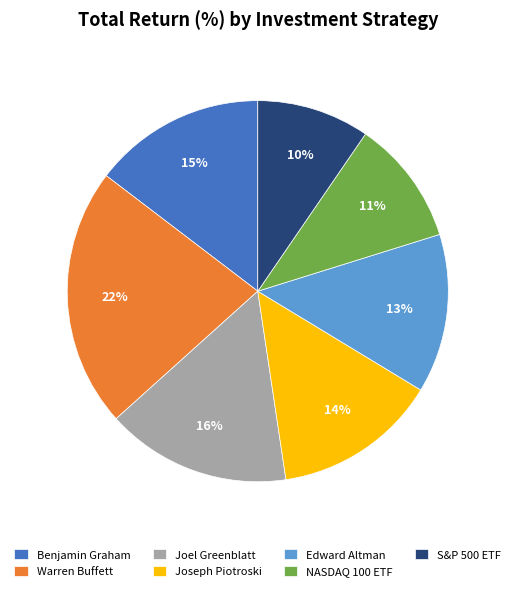

Does NASDAQ 100 ETF account for over 50% of the chart?

No